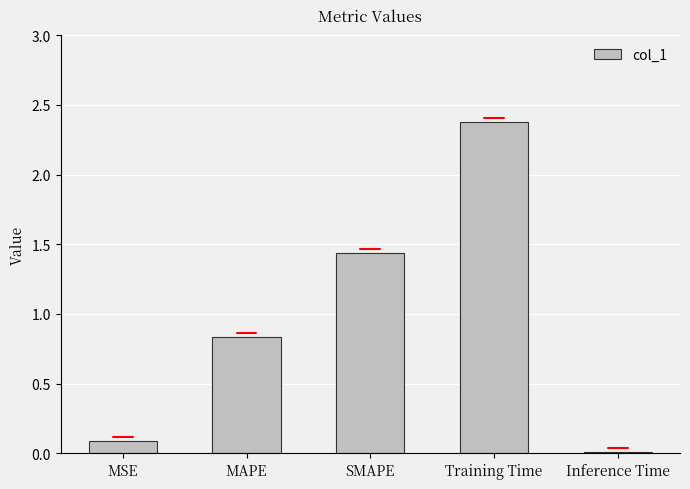

The chart shows a value of 0.9 at Training Time. True or false?

False